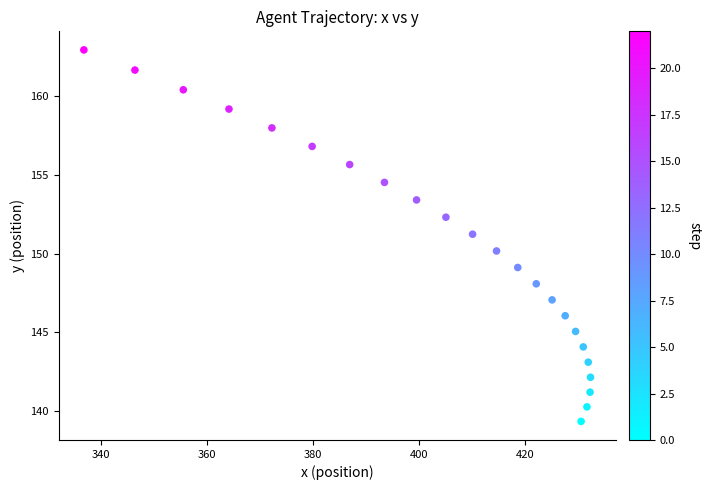

What is the range of Y values (max minus min)?

23.6